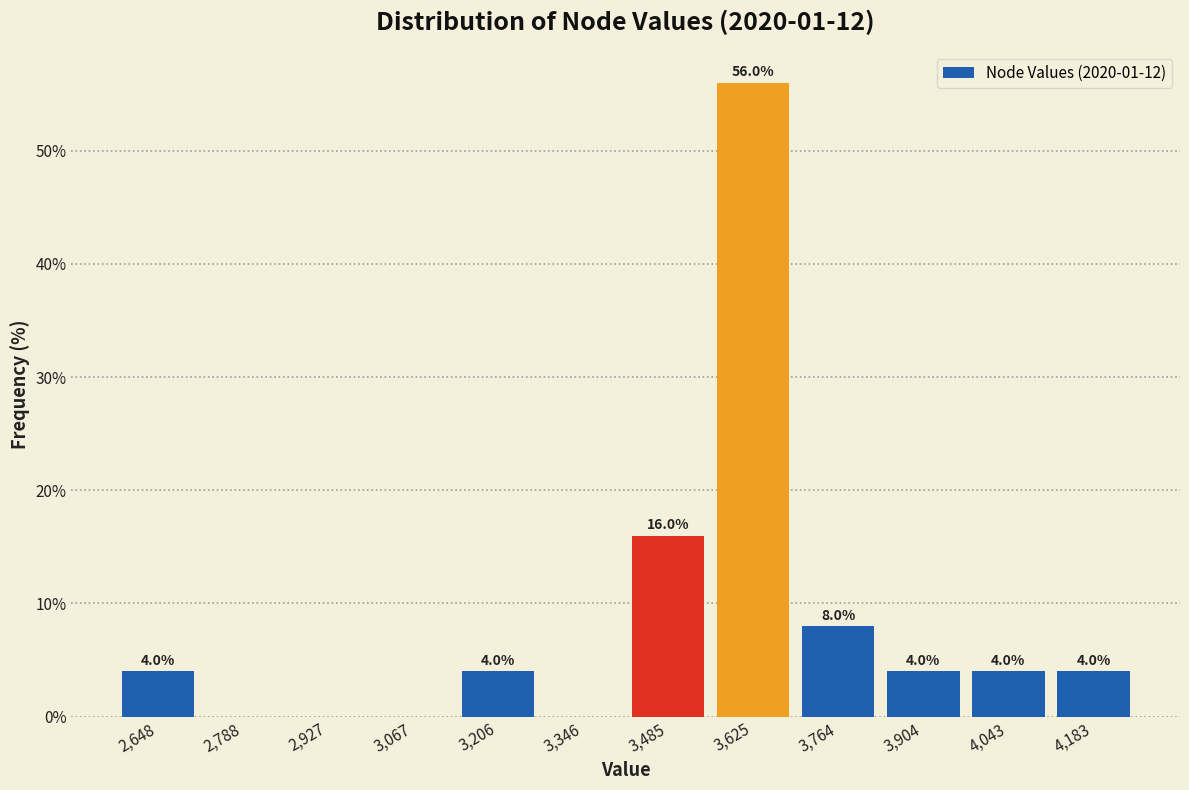

Which range on the x-axis has the tallest bar?

3560 to 3700